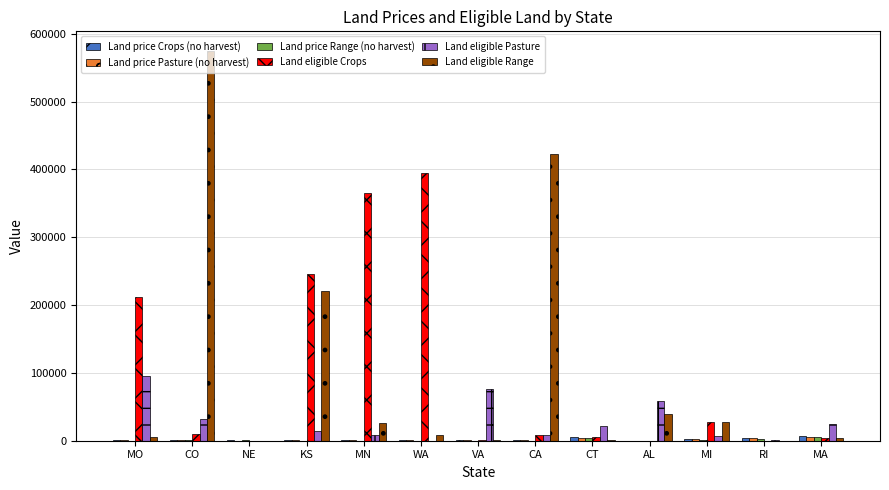

Between WA and MA, which series saw the biggest shift?

Land eligible Crops